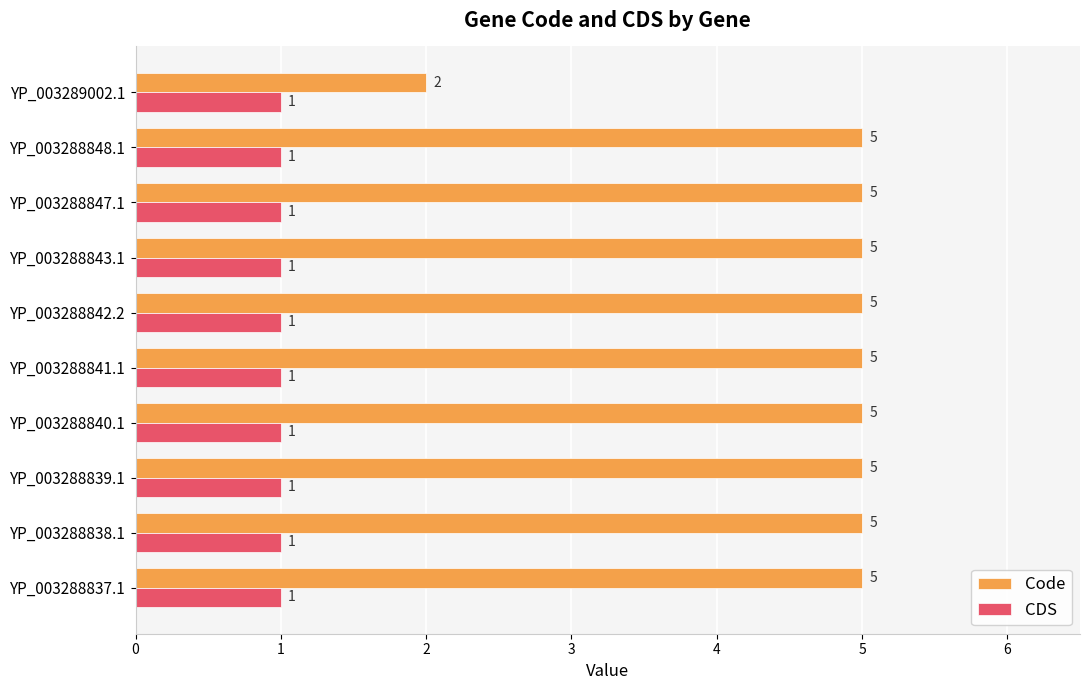

At which label is Code closest to 3?

YP_003289002.1